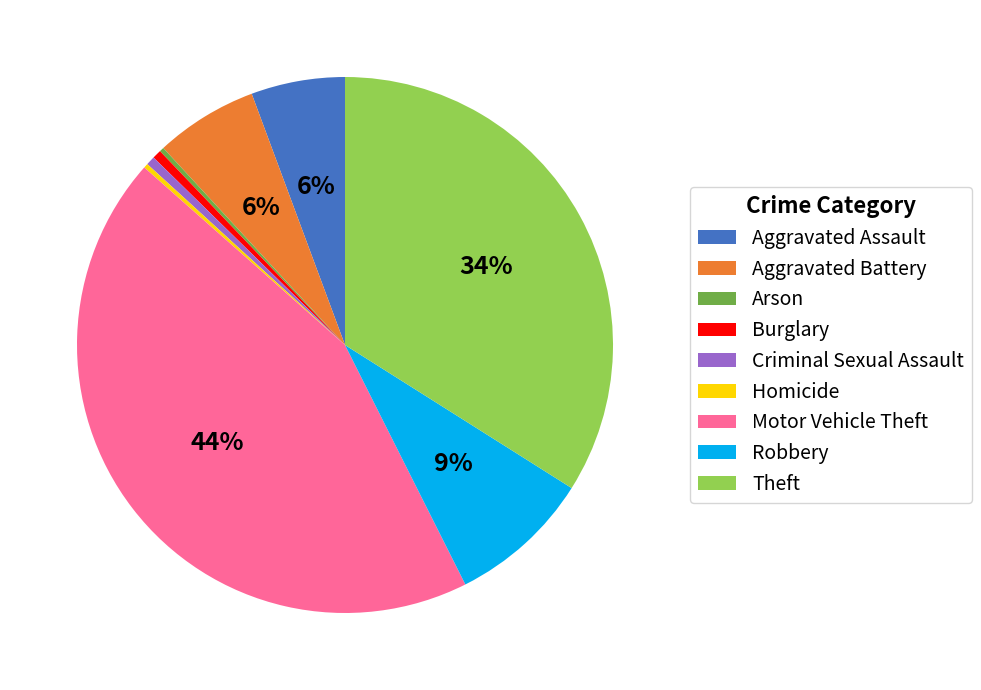

Is the sum of Criminal Sexual Assault and Aggravated Battery greater than half?

No